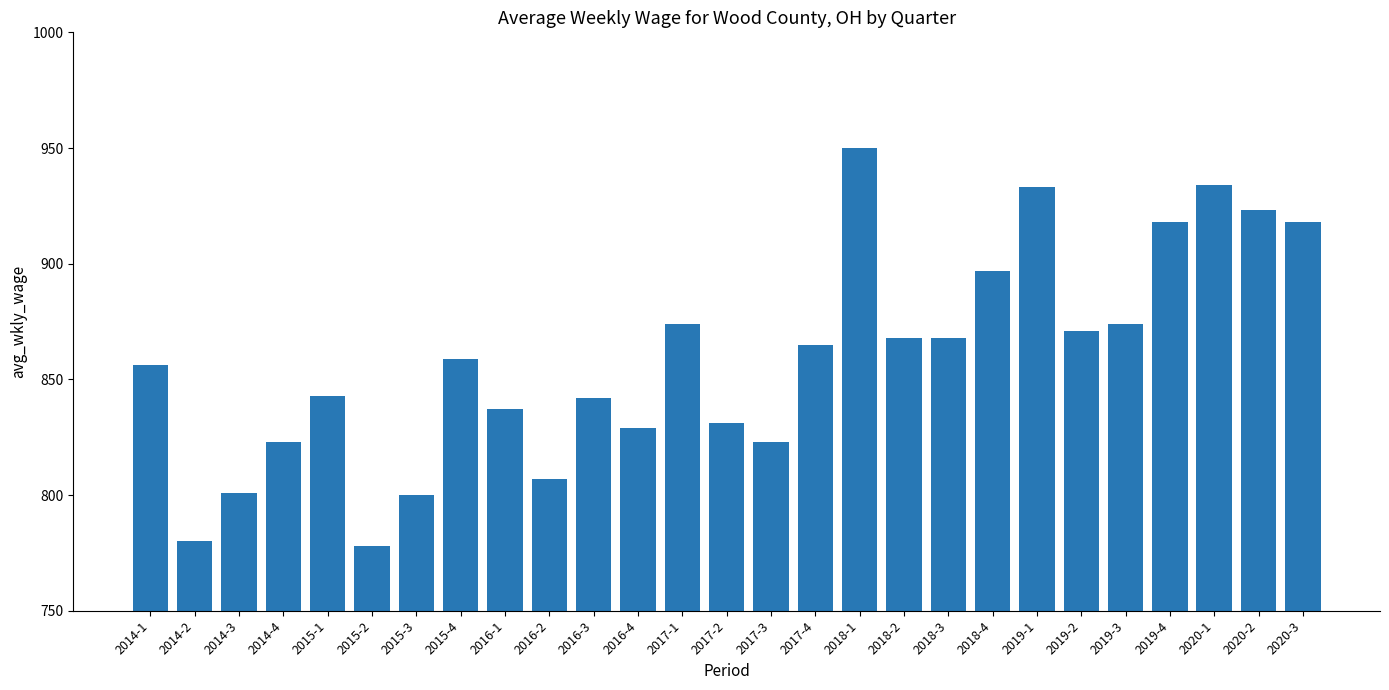

What is the label of the 26th bar from the right?

2014-2